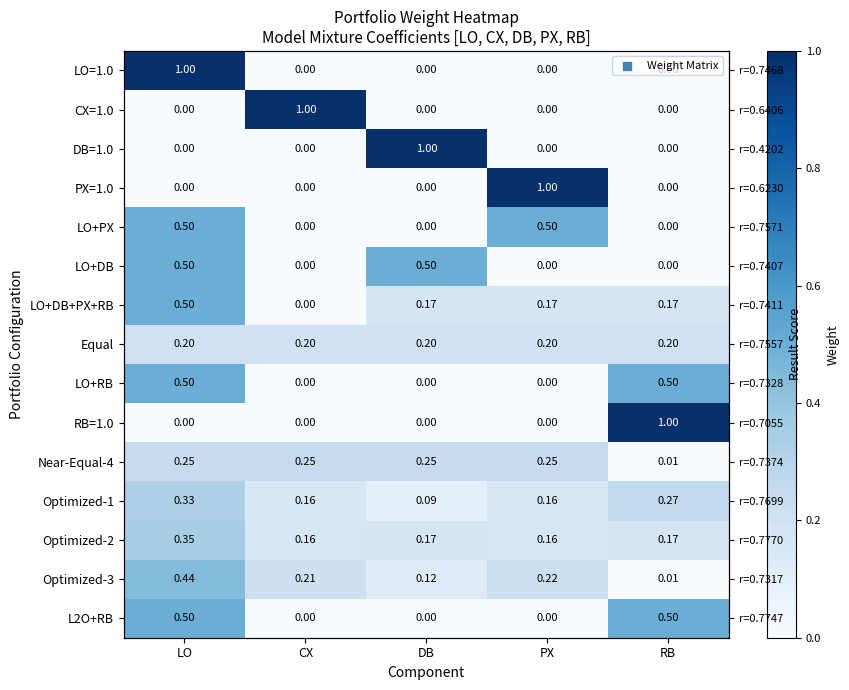

Which series has the largest total across all categories?

Near-Equal-4